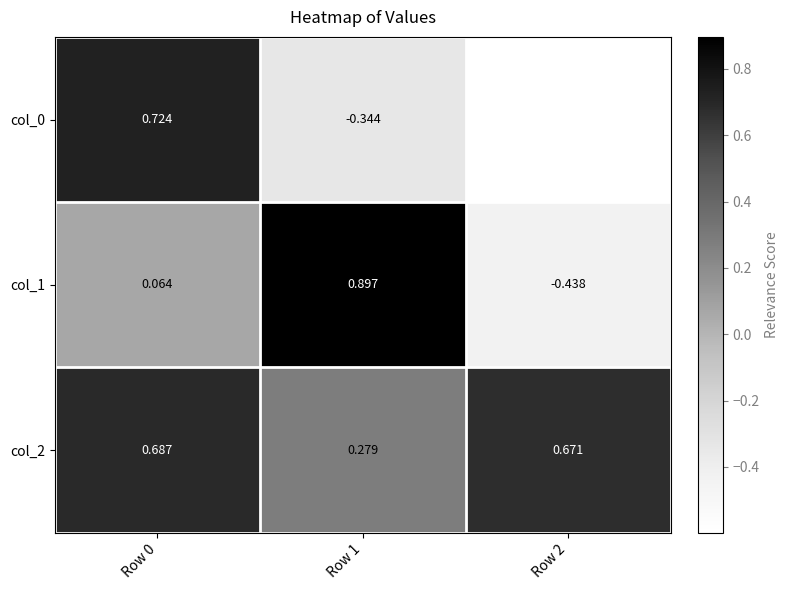

What is the smallest value displayed?

-0.6